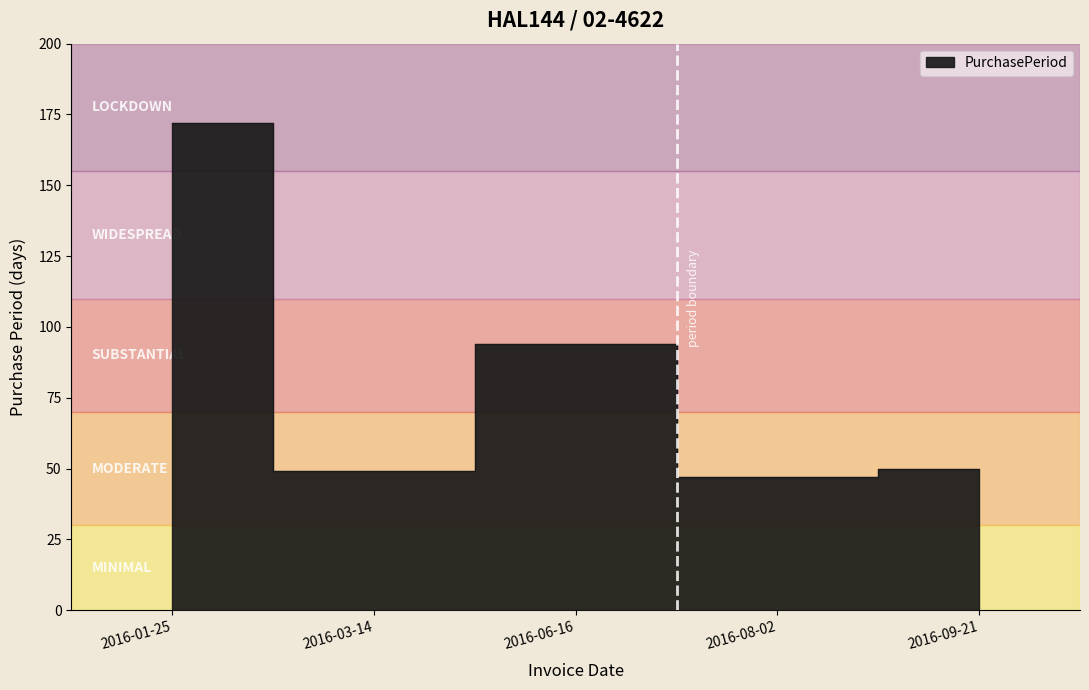

At which category does the chart reach its peak across all series?

2016-01-25